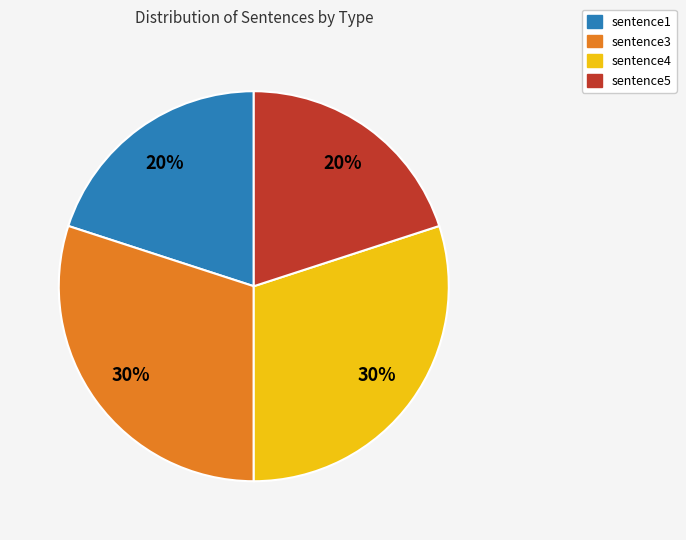

How many segments does this pie chart have?

4